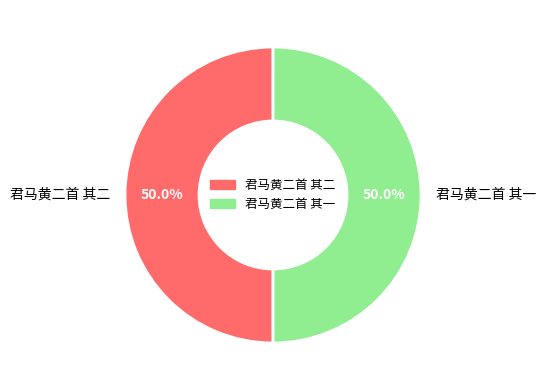

True or false: 君马黄二首 其一 accounts for 39% of the total.

False